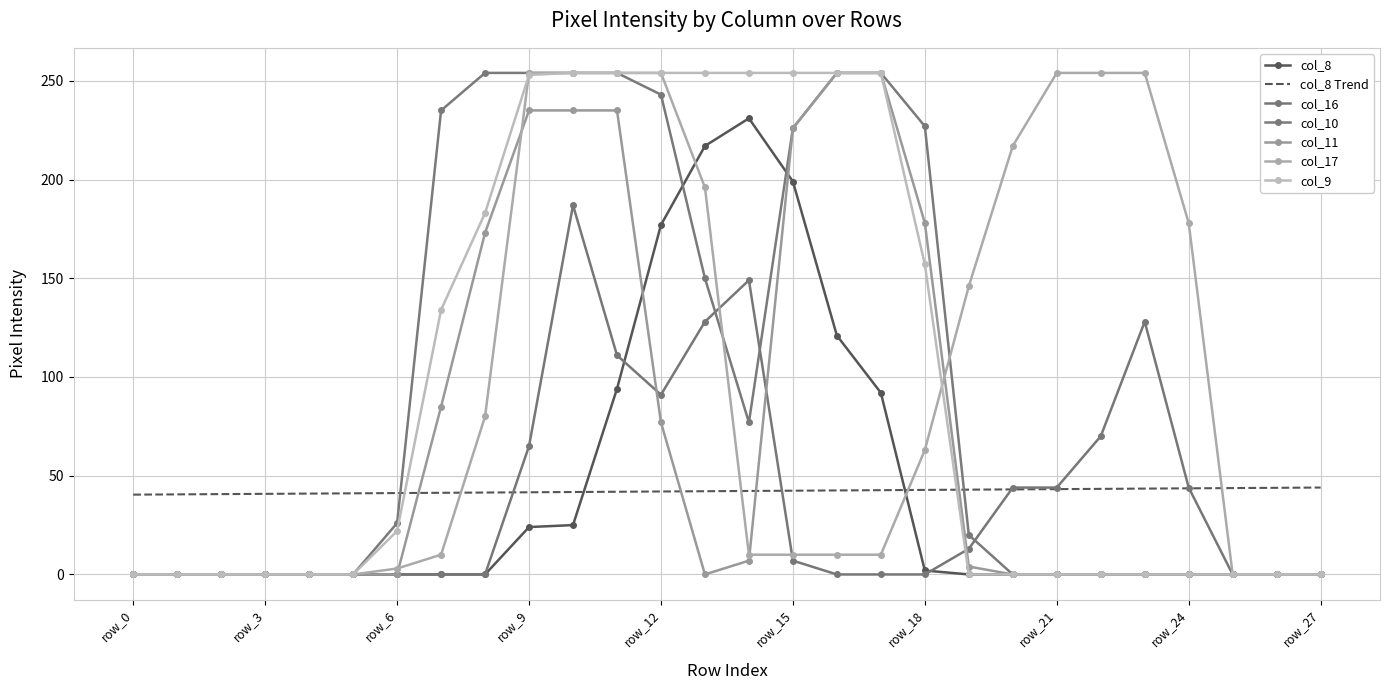

True or false: col_17 and col_16 cross at least once.

True